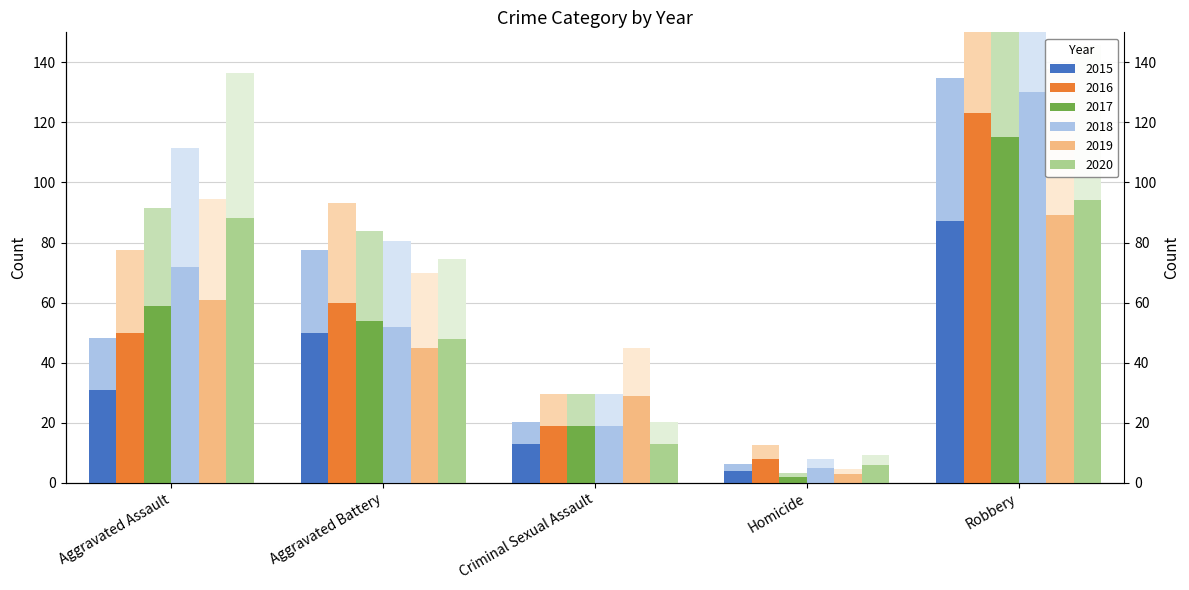

Which category has the highest value across all series?

Robbery